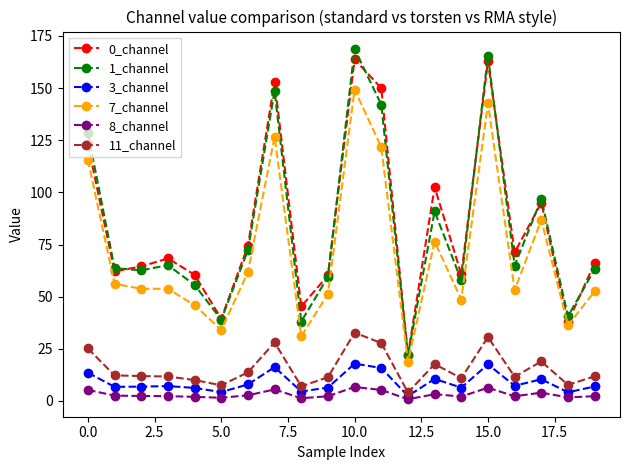

What is the maximum value for 1_channel?

168.7